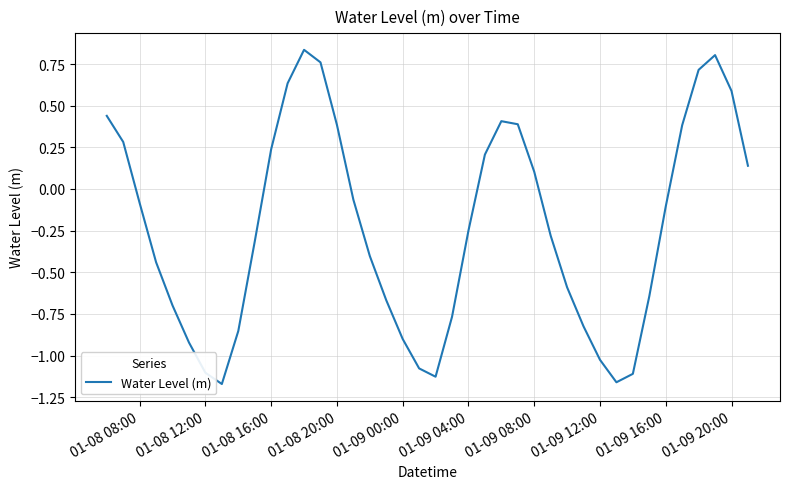

What is the difference between the maximum and minimum values?

2.0